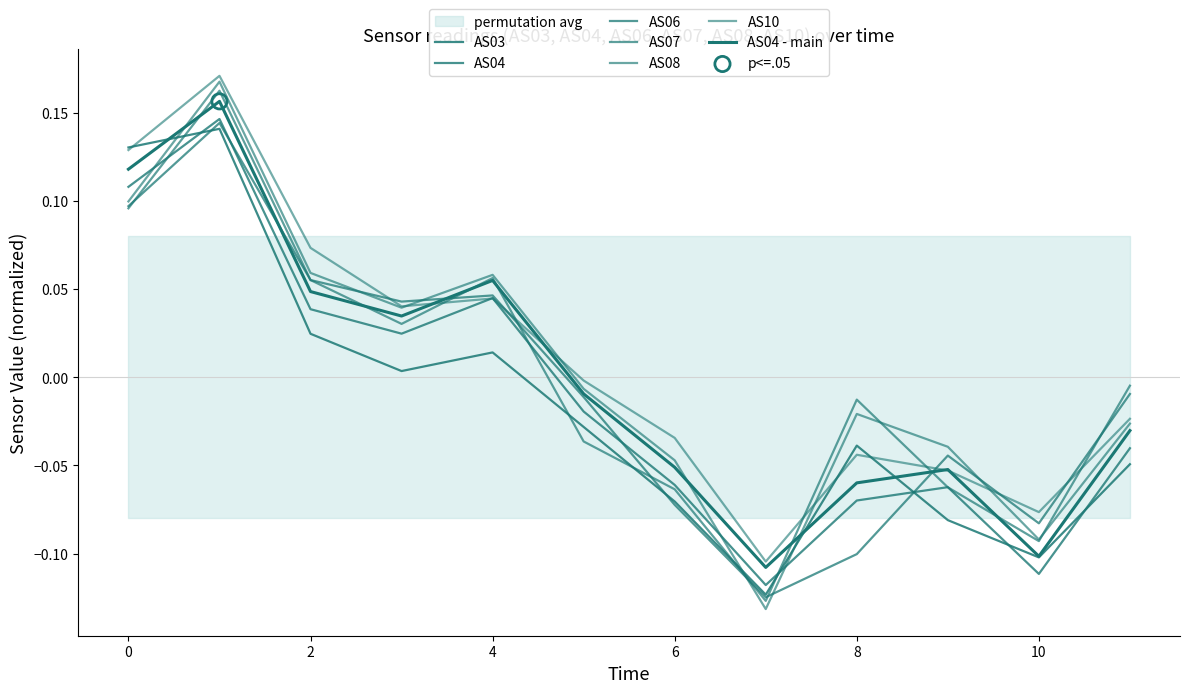

Which series contains the lowest Y value?

AS08